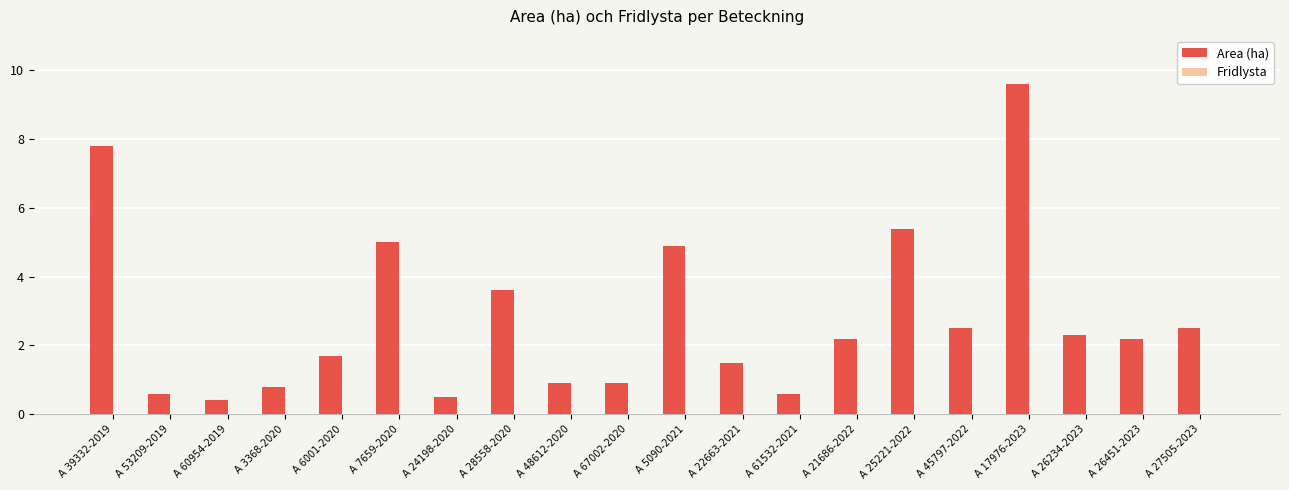

Which has a higher value, A 25221-2022 or A 24198-2020?

A 25221-2022